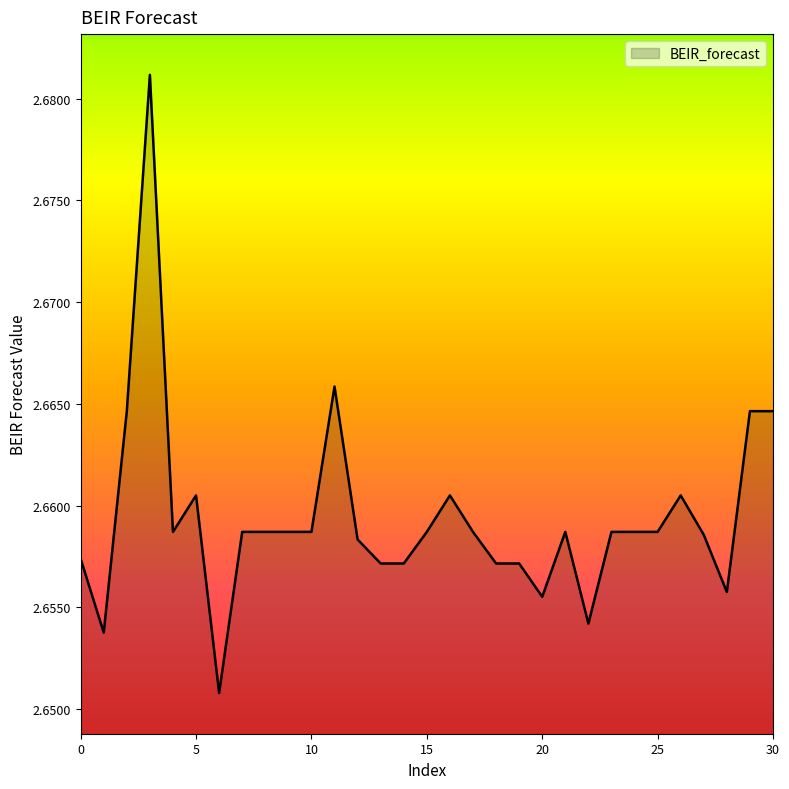

Rank the categories by value from lowest to highest.

6, 1, 22, 20, 28, 13, 14, 18, 19, 0, 12, 27, 4, 7, 8, 9, 10, 15, 17, 21, 23, 24, 25, 5, 16, 26, 2, 29, 30, 11, 3